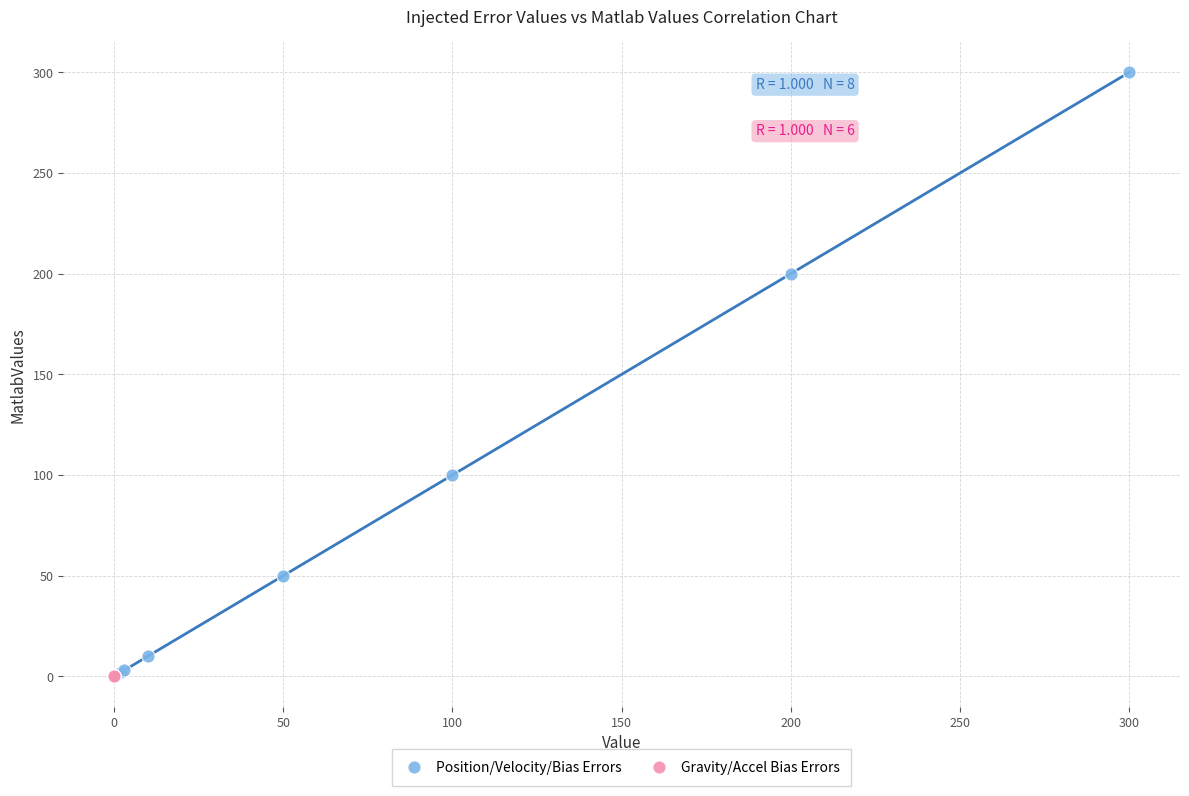

Which series has the widest spread of Y values?

Position/Velocity/Bias Errors